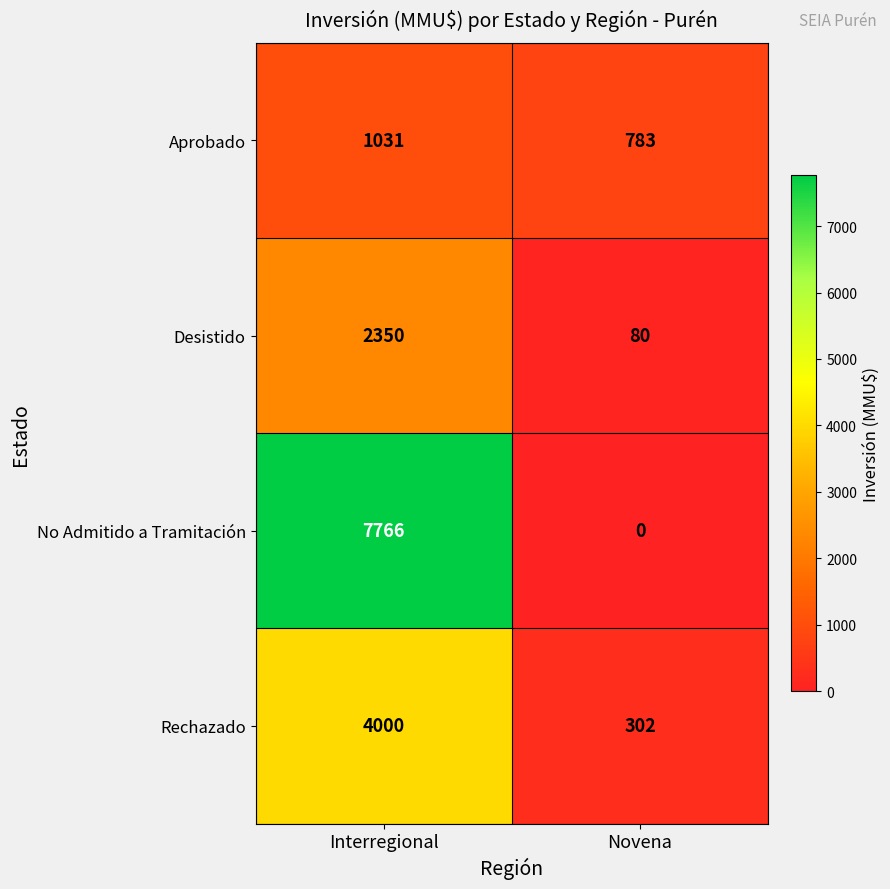

The value of Desistido at Novena is 124. True or false?

False